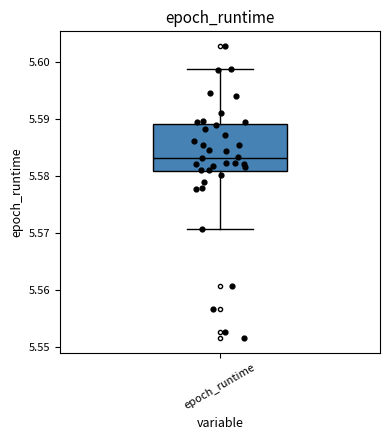

Read this box plot against the y-axis: the position of the median line, the range covered by the box, and the ends of both whiskers. The values are not printed on the chart, so give them approximately, as read against the axis.

median 5.583, box 5.581 to 5.589, whiskers 5.571 to 5.599